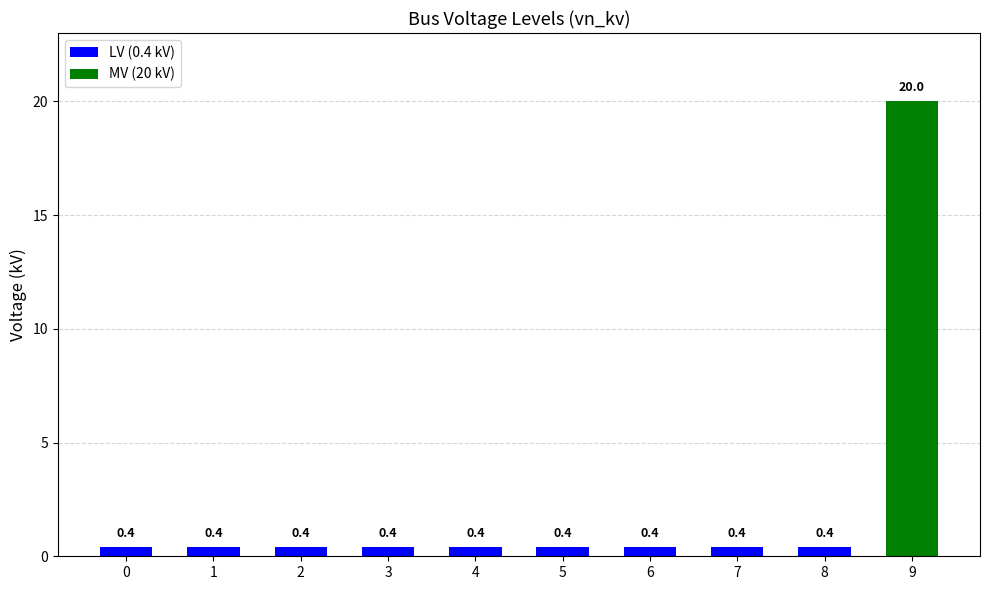

What is the sum of the values at 7 and 0?

0.8